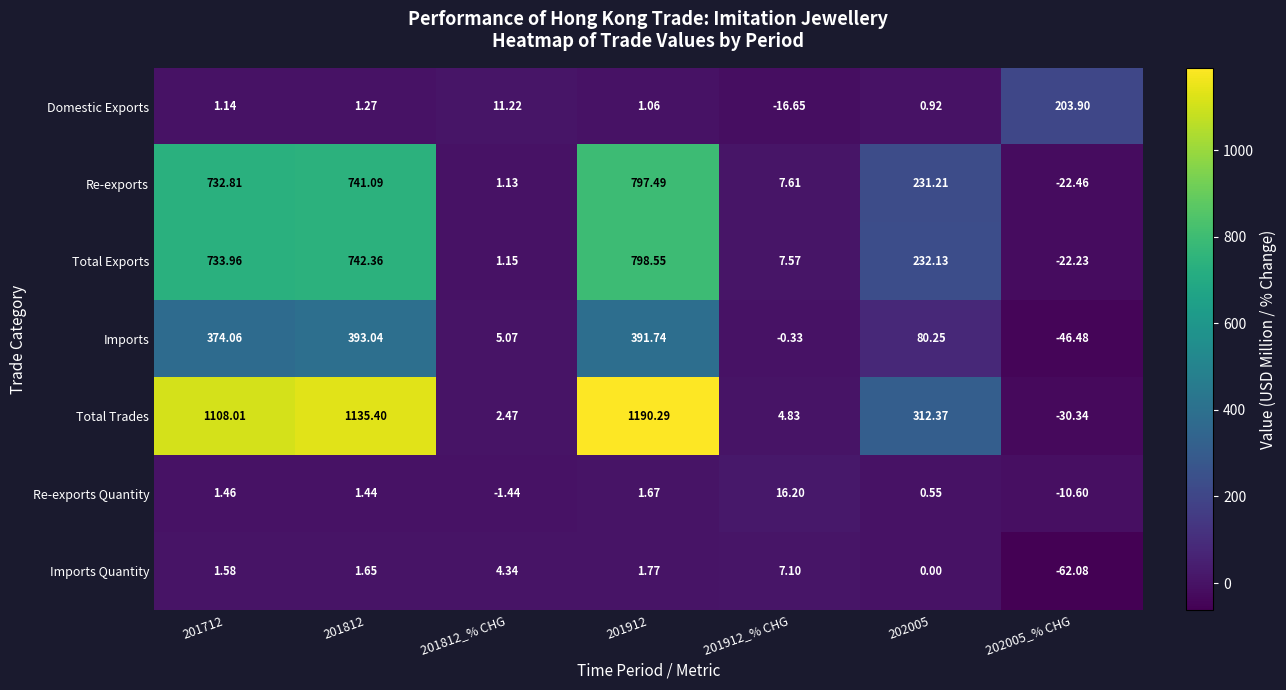

What is the total value across all series at 202005_% CHG?

9.7